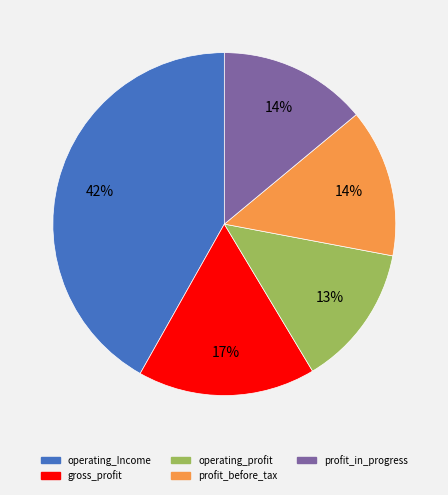

Does any single category account for the majority?

No